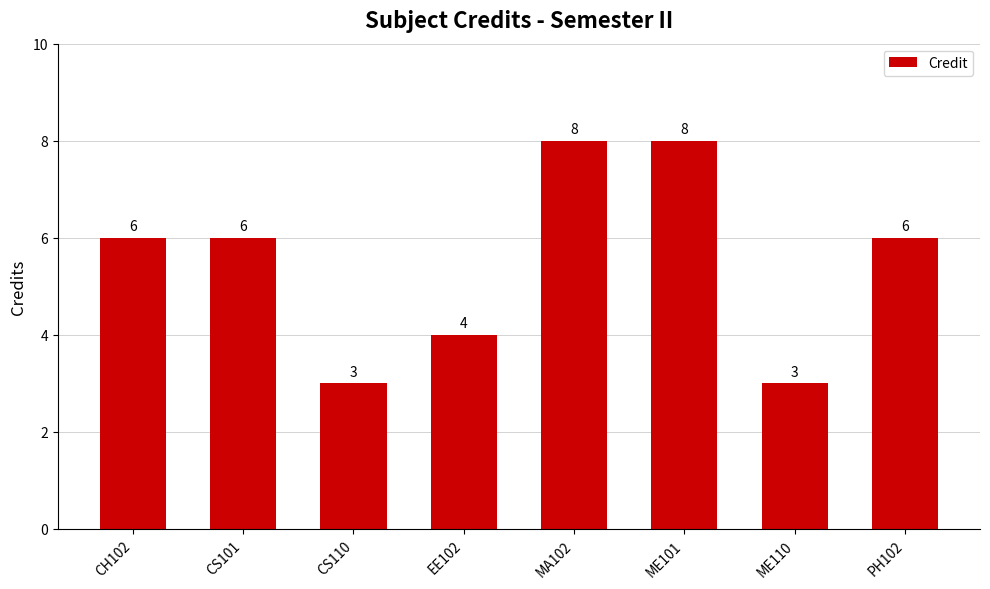

What is the sum of all values?

44